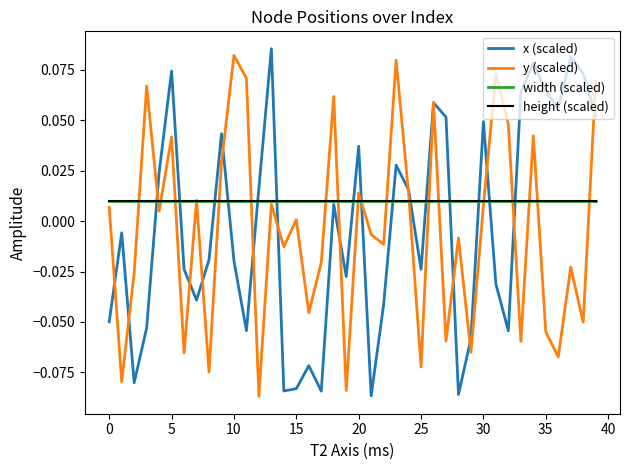

How many lines are shown in the chart?

4